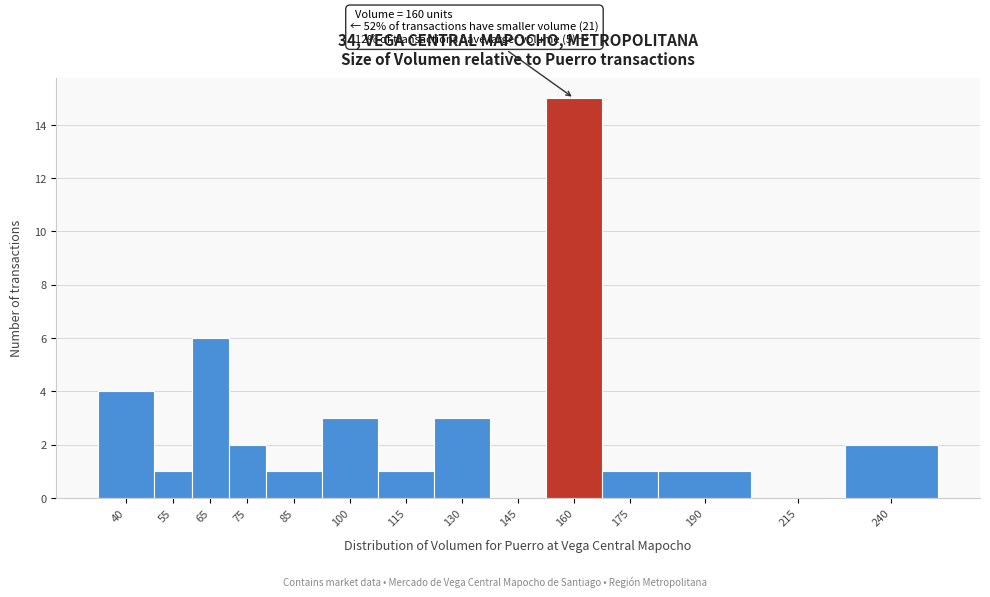

Reading left to right, what are all the values shown in this chart?

40=4	55=1	65=6	75=2	85=1	100=3	115=1	130=3	145=0	160=15	175=1	190=1	215=0	240=2